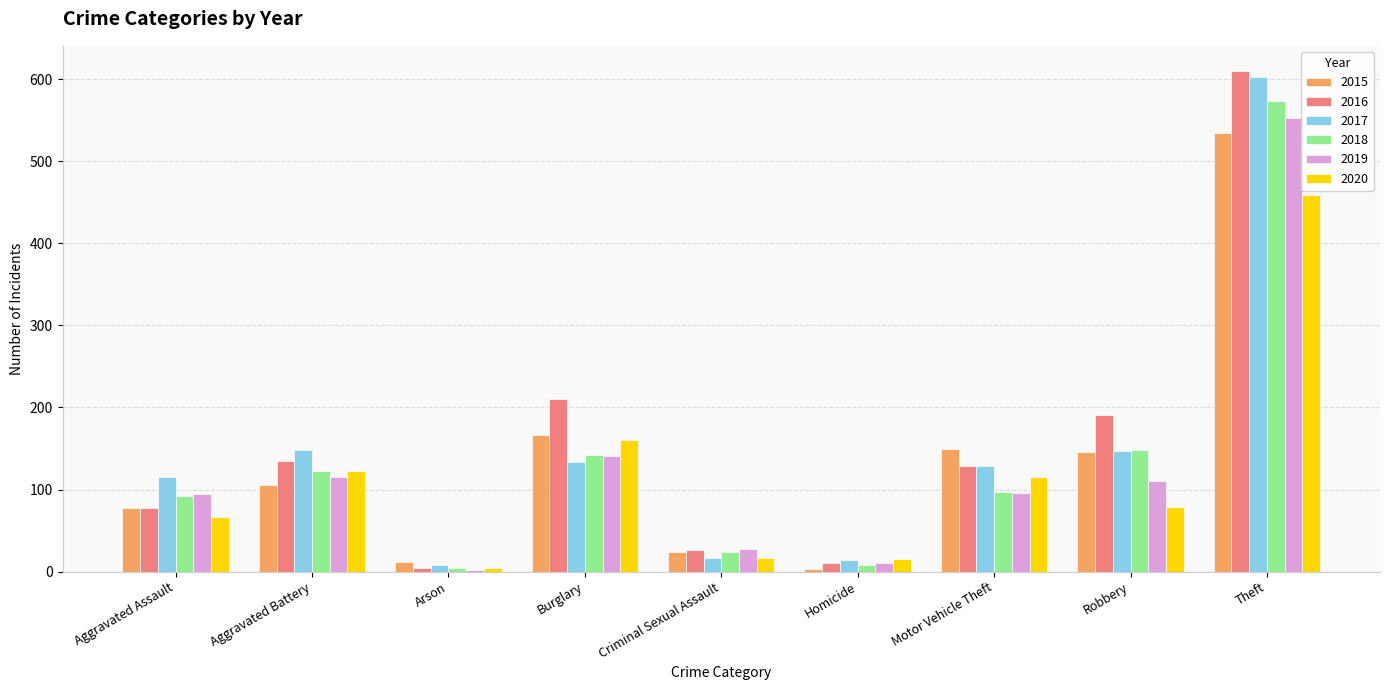

The 2018 series shows 146 at Aggravated Assault. True or false?

False